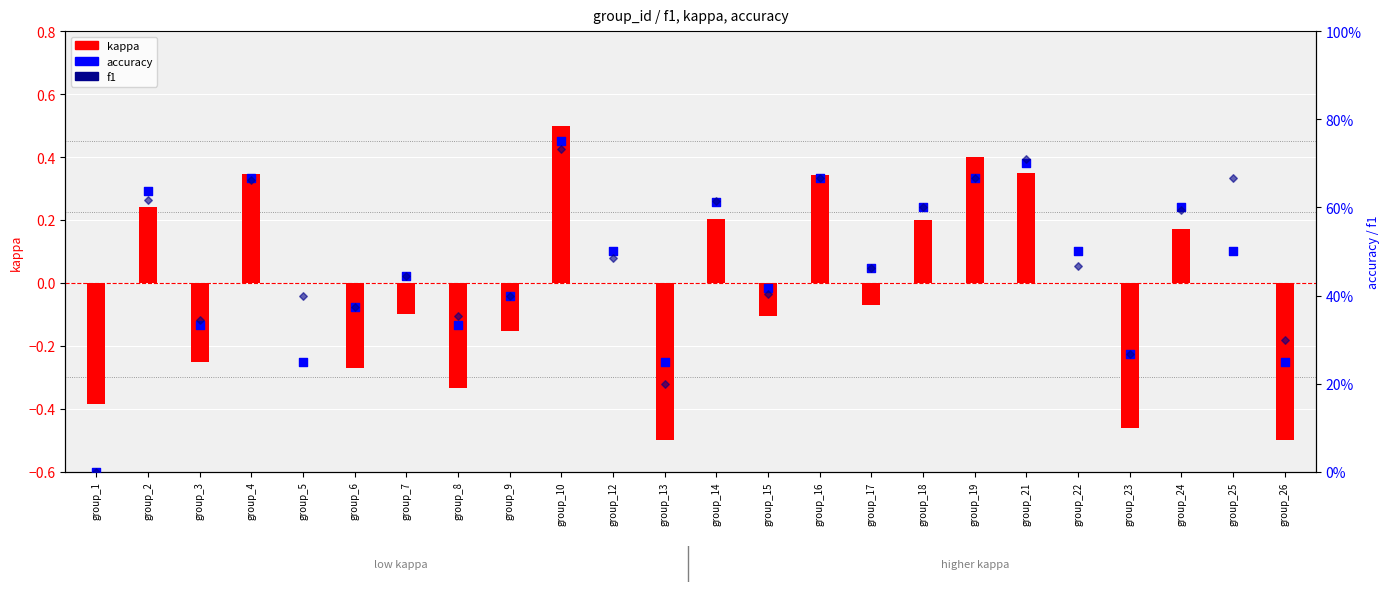

At which category is the sum across all series the highest?

group_10